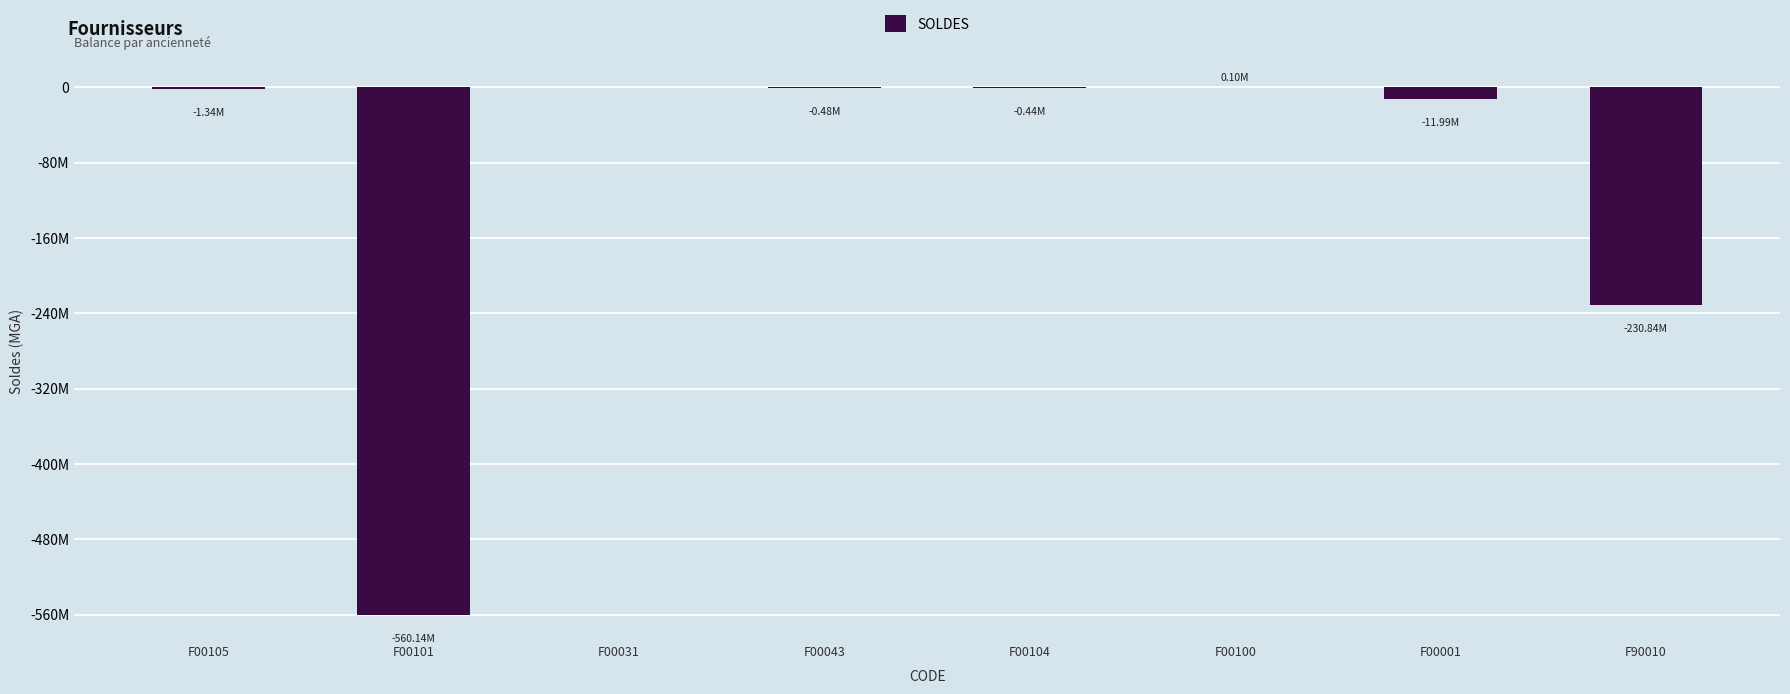

What is the label of the 4th bar from the left?

F00043